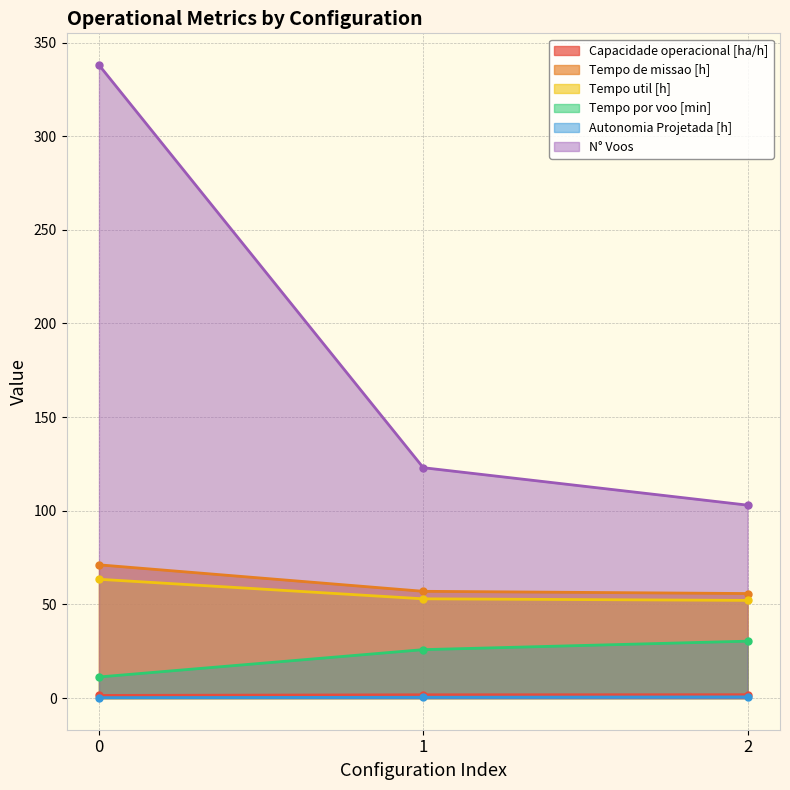

List the labels in order of Tempo util [h] value, largest first.

0, 1, 2